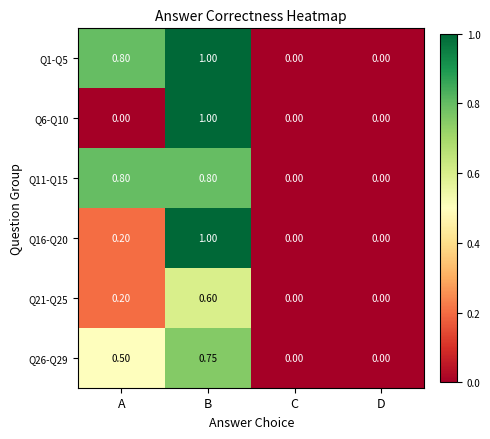

At which label does Q6-Q10 reach its peak?

B